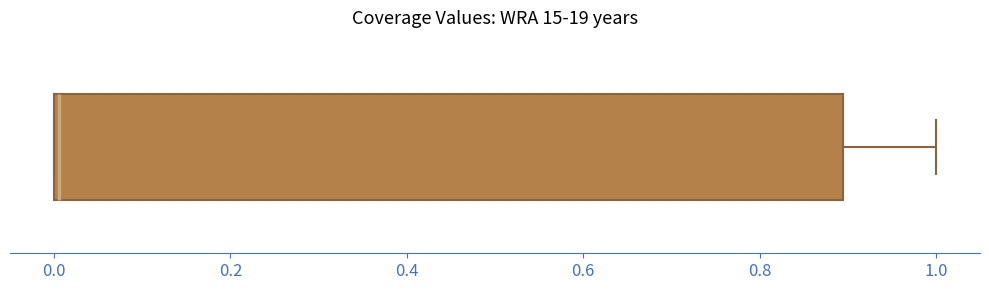

Transcribe this box plot: give where the median line is, the range the box spans, and where the two whiskers end, as read against the x-axis. The values are not printed on the chart, so give them approximately, as read against the axis.

median 0.0, box 0.0 to 0.9, whiskers 0.0 to 1.0